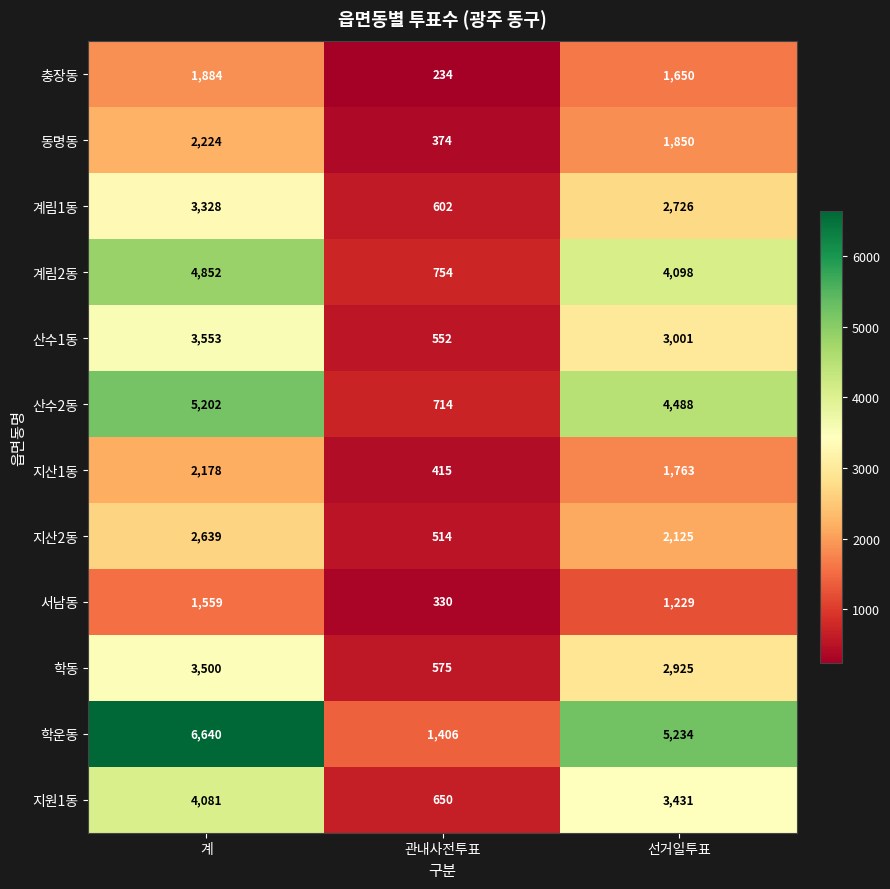

Is it true that 동명동 equals 840 at 계?

False